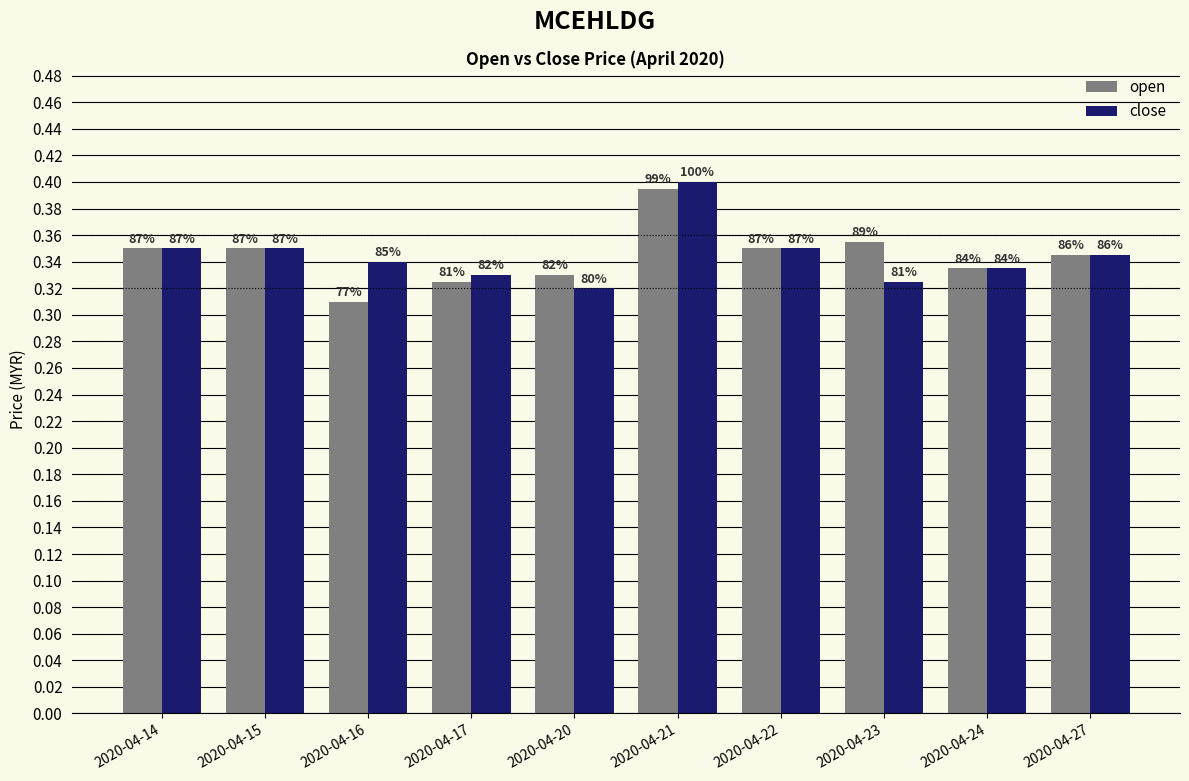

List the series in order of their peak value, highest first.

close, open